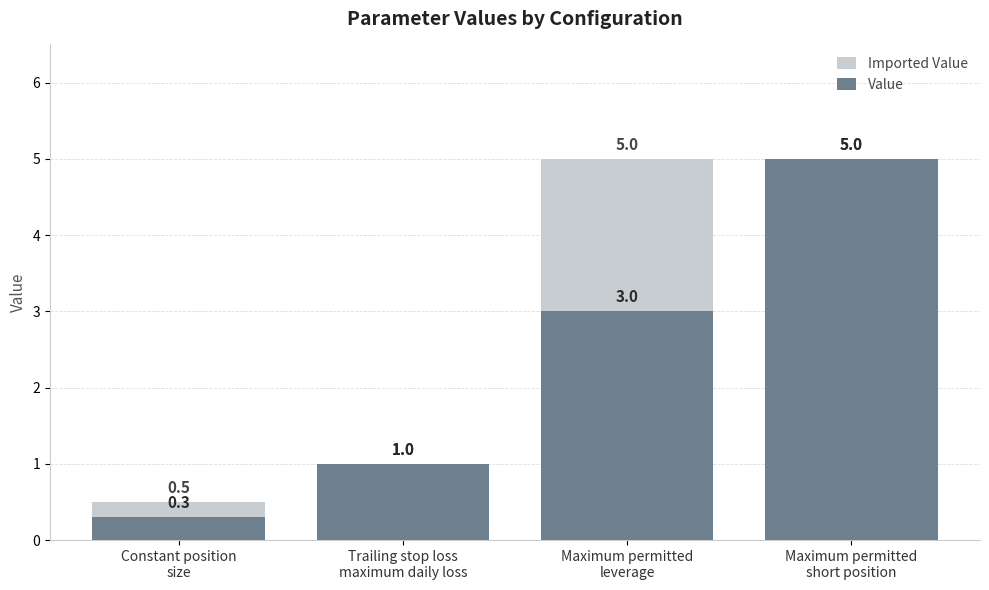

Which series has the widest spread of values?

Value